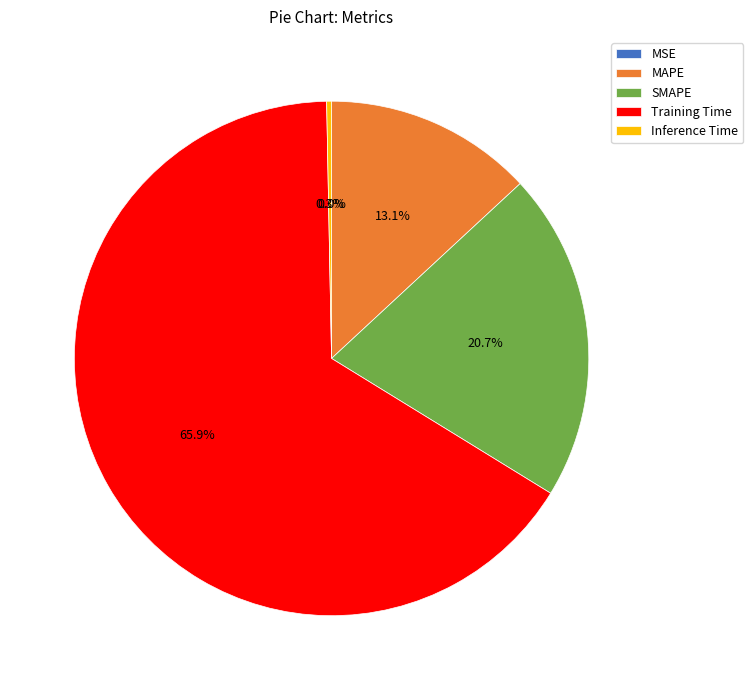

True or false: Inference Time accounts for 12% of the total.

False